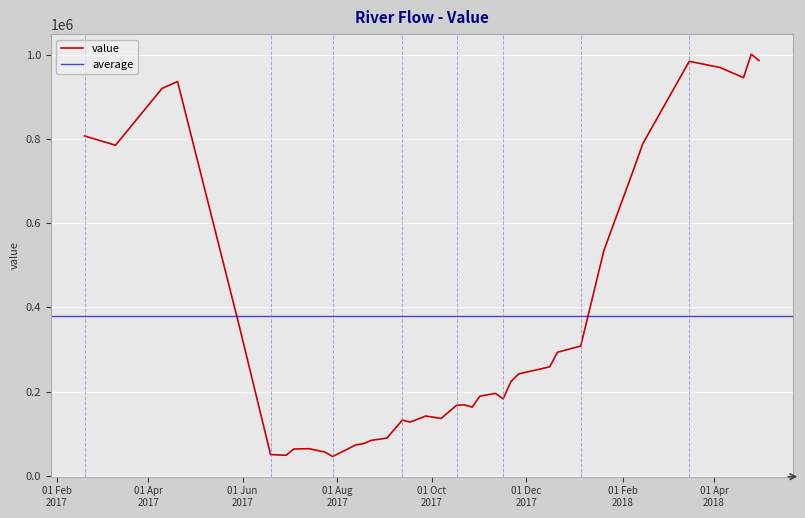

True or false: there are more than 0 points higher than both neighbors.

True